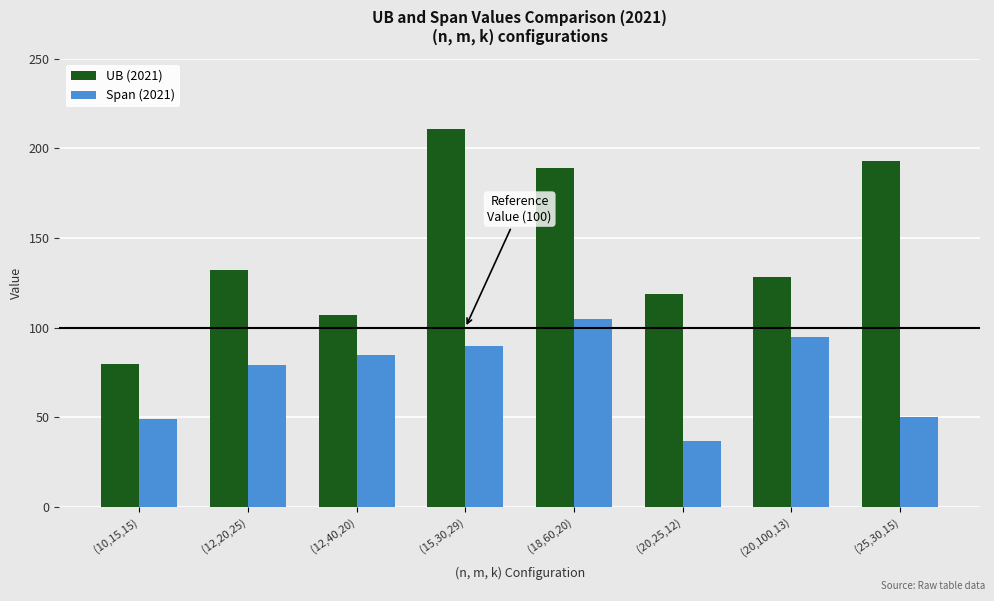

Which series changed the most between (20,25,12) and (20,100,13)?

Span (2021)